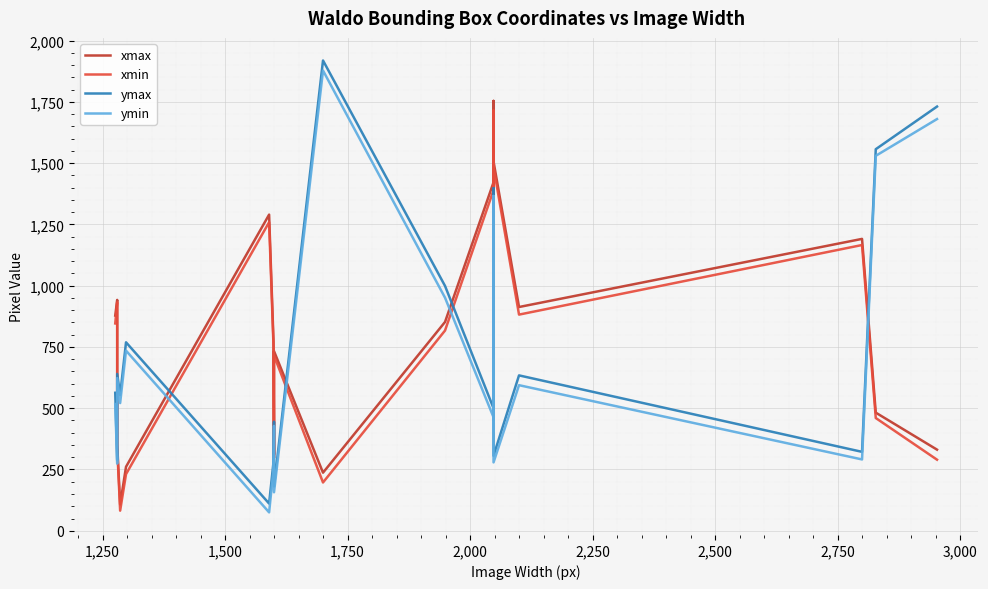

How many intersections are there between ymax and xmax?

9